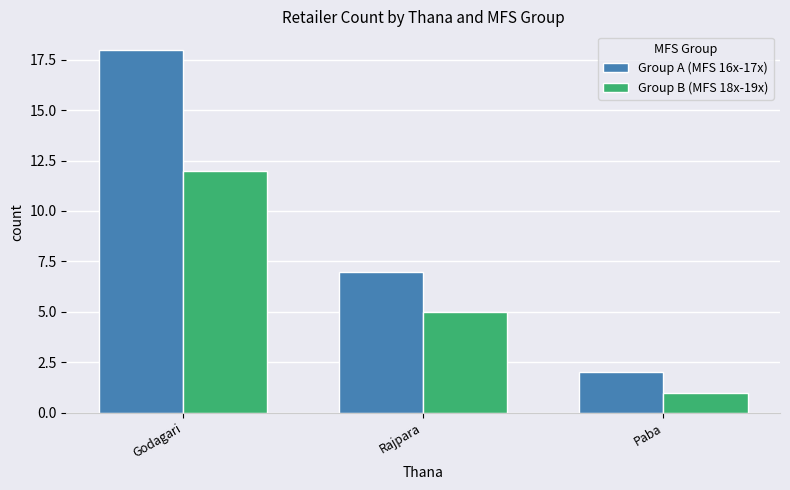

What is the total value across all series at Godagari?

30